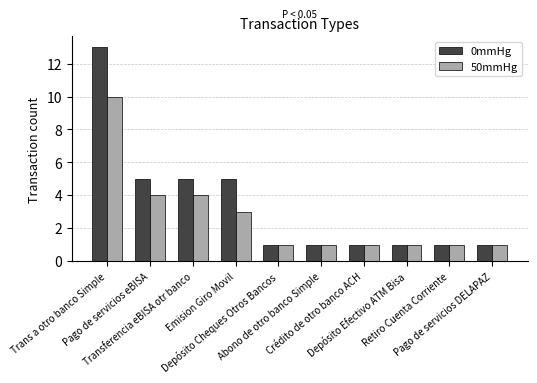

Reading left to right, transcribe all the data shown in this chart.

0mmHg: 13	5	5	5	1	1	1	1	1	1
50mmHg: 10	4	4	3	1	1	1	1	1	1